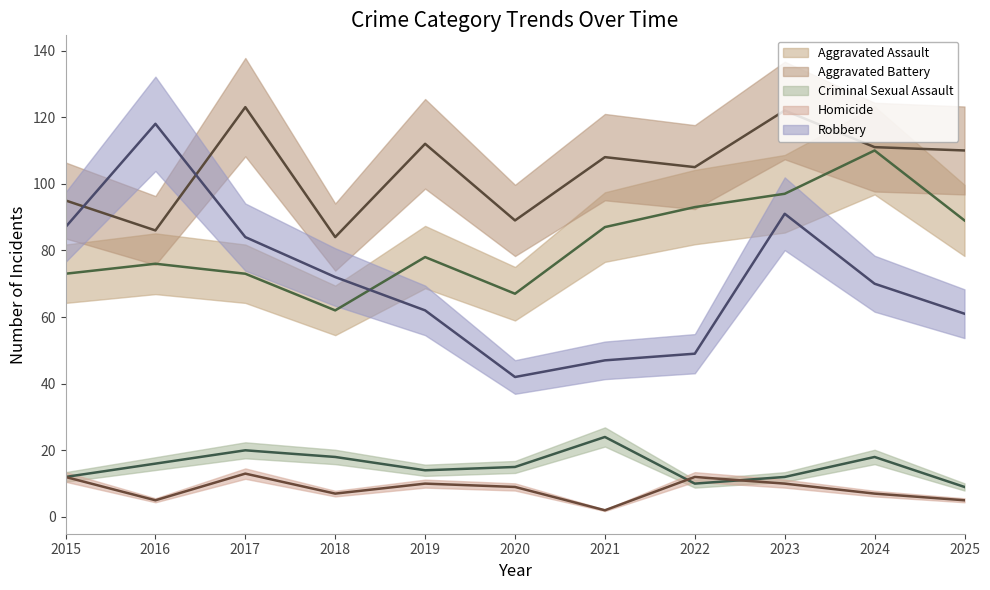

Where is Homicide nearest to the value 7?

2018